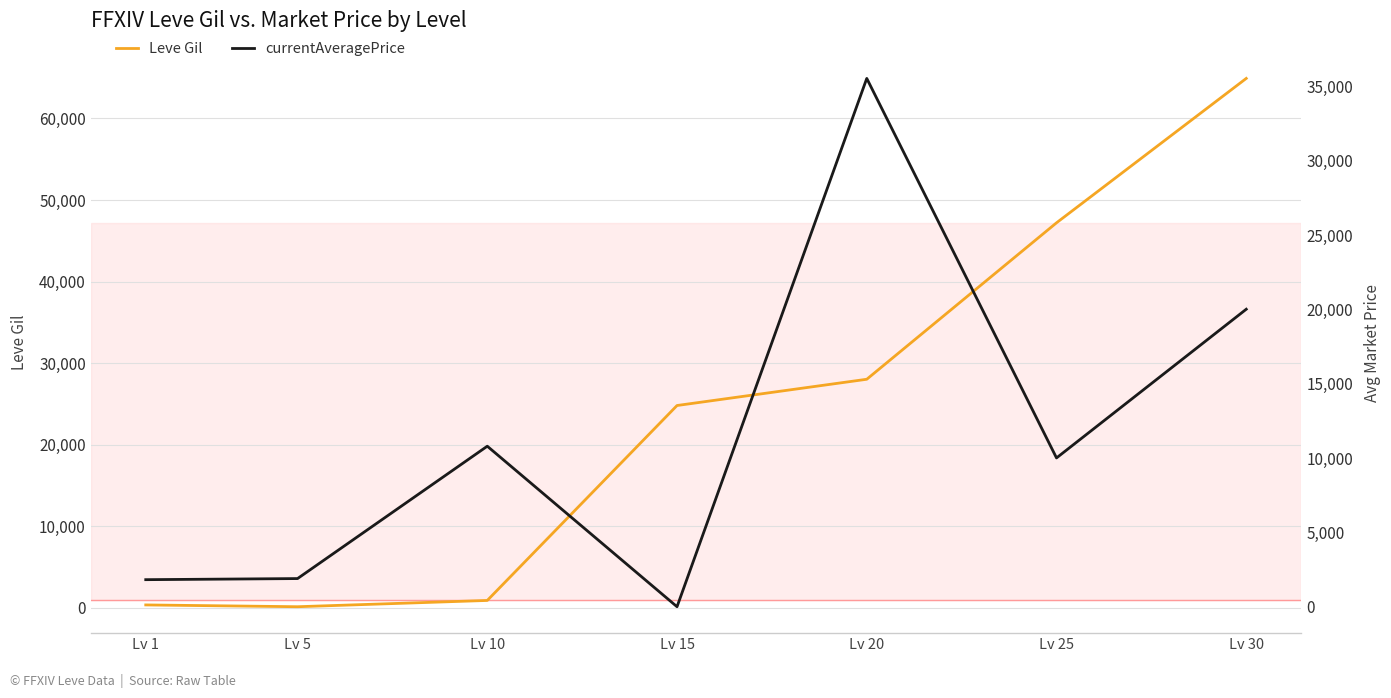

Is the value of currentAveragePrice at Lv 30 greater than the value of Leve Gil at Lv 5?

Yes